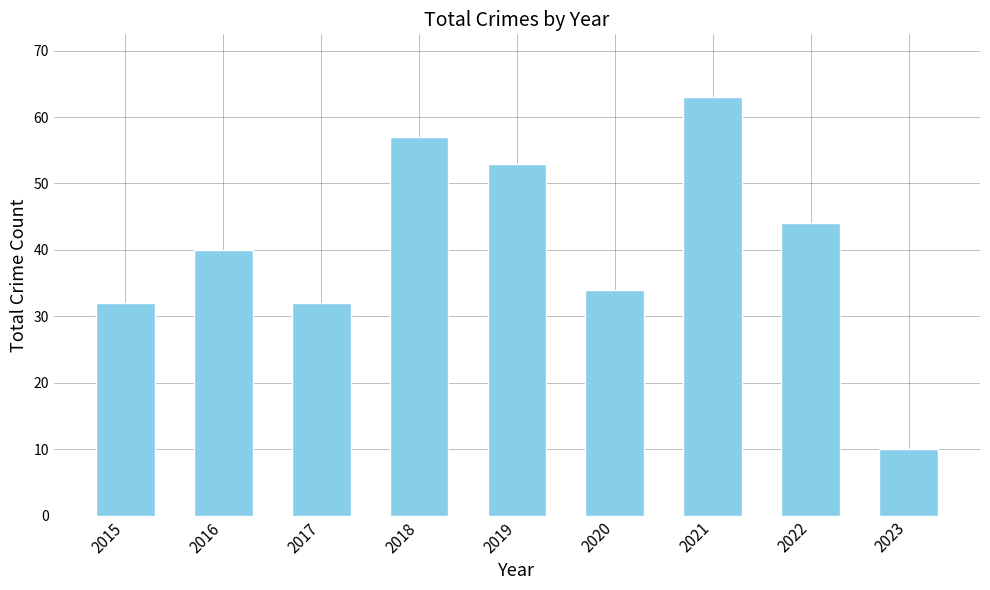

What is the ratio of the value at 2020 to the value at 2015?

1.1